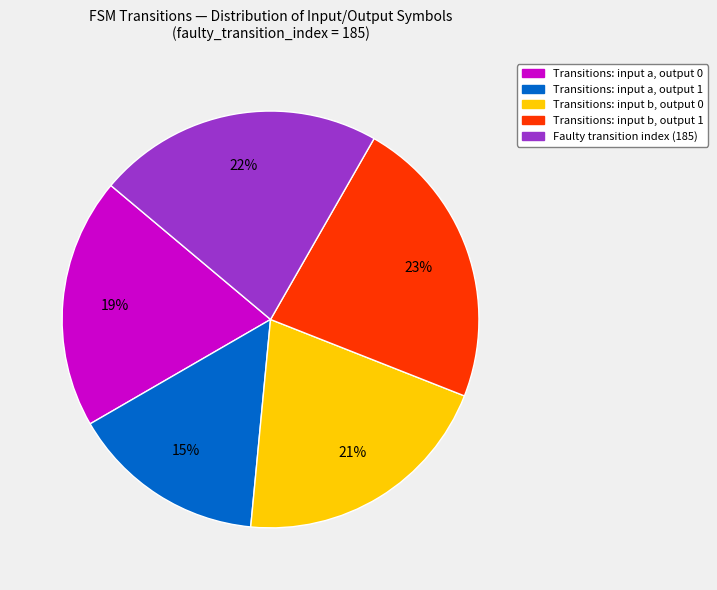

To the nearest percent, what is the average slice percentage?

20%